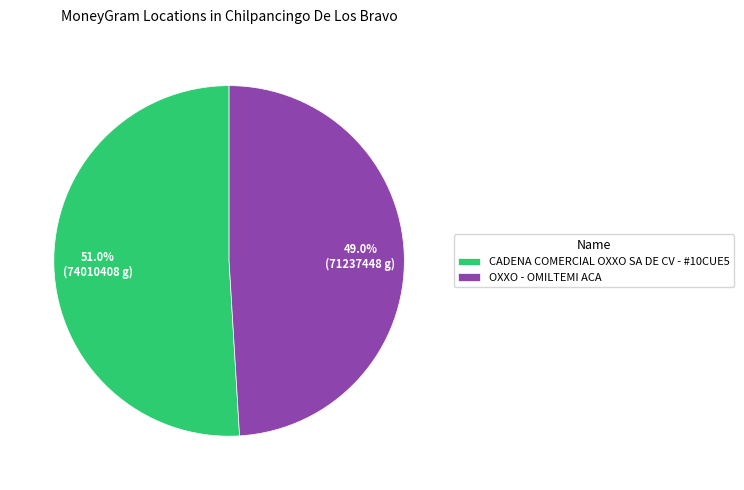

The OXXO - OMILTEMI ACA slice represents 60% of the pie. True or false?

False